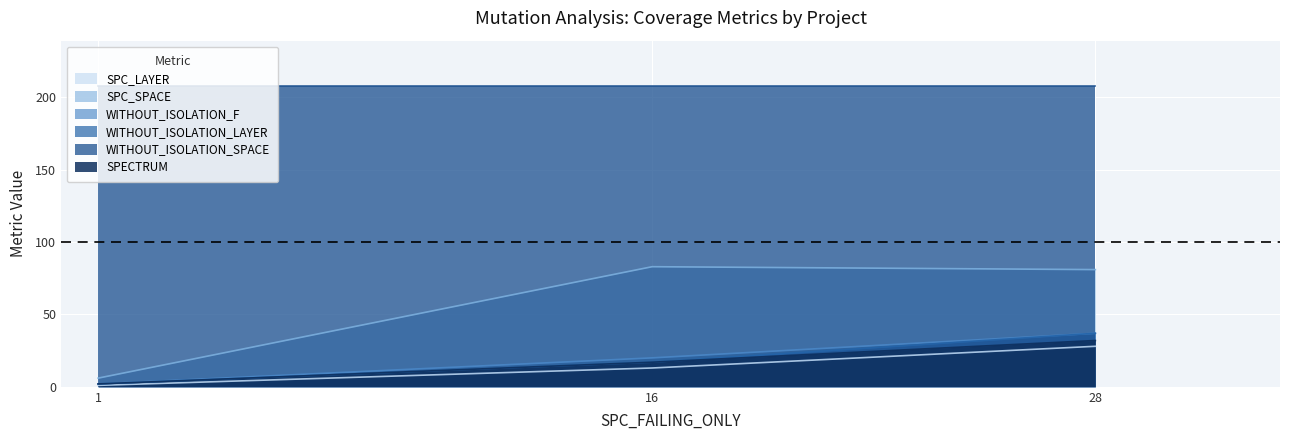

What are all the series names shown in the legend?

SPC_LAYER, SPC_SPACE, WITHOUT_ISOLATION_F, WITHOUT_ISOLATION_LAYER, WITHOUT_ISOLATION_SPACE, SPECTRUM